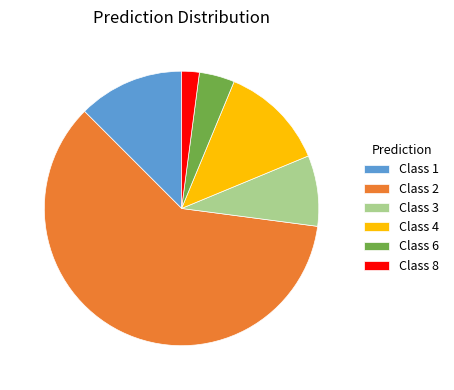

Is there a majority slice in this chart?

Yes